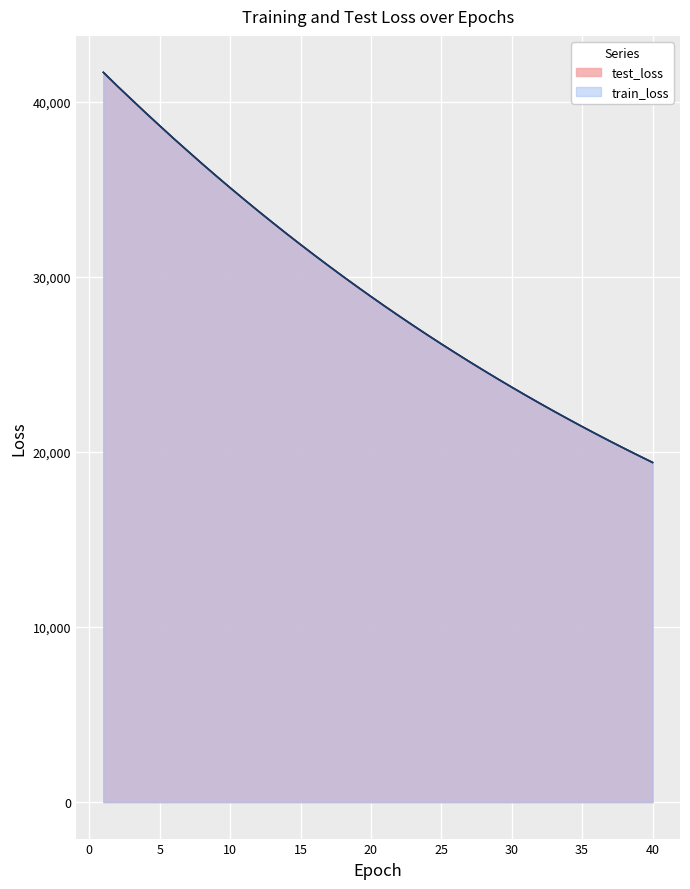

Is the value of test_loss at 19 greater than the value of train_loss at 8?

No